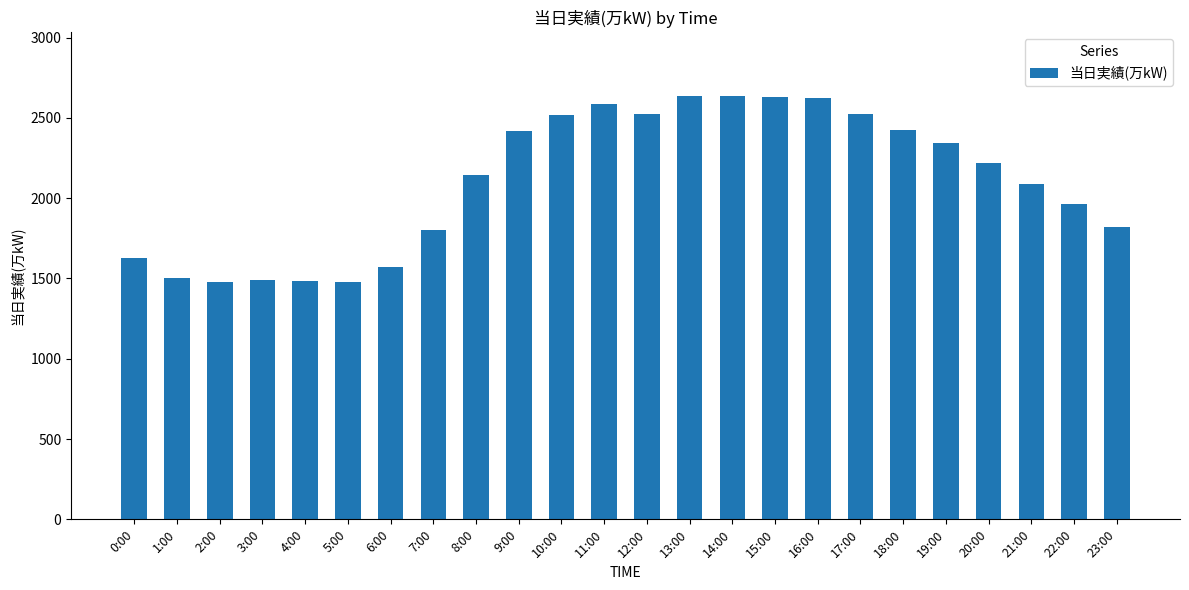

What position from the right is 14:00?

10